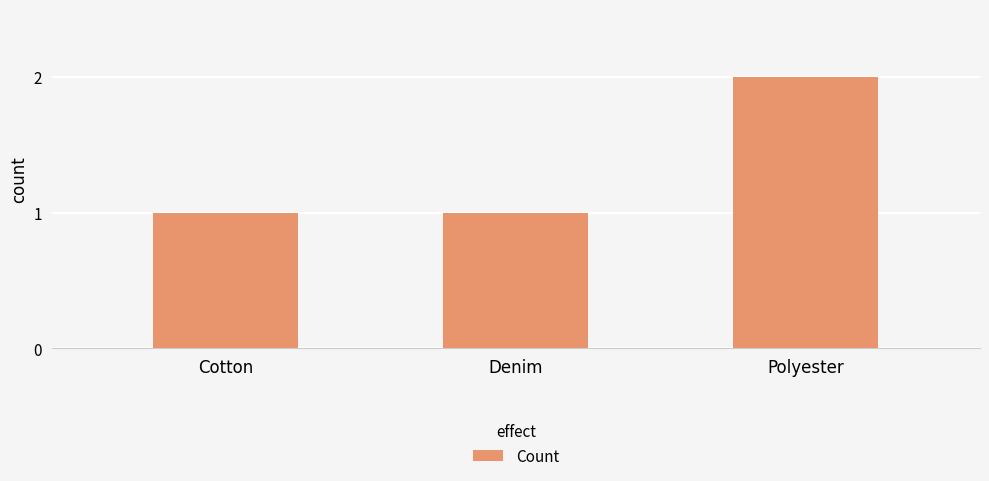

What is the change in value from Denim to Polyester?

+1